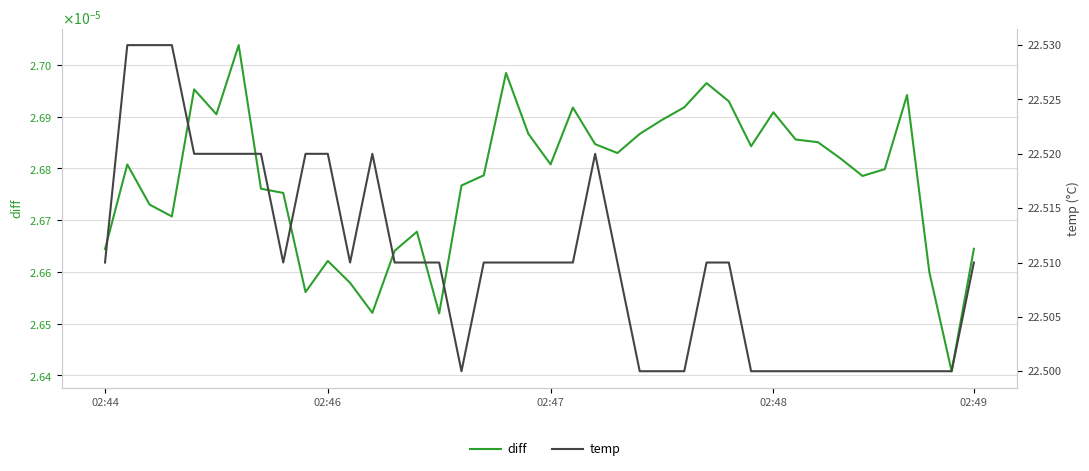

Reading right to left, extract all data points from this chart.

diff: 0.0	0.0	0.0	0.0	0.0	0.0	0.0	0.0	0.0	0.0	0.0	0.0	0.0	0.0	0.0	0.0	0.0	0.0	0.0	0.0	0.0	0.0	0.0	0.0	0.0	0.0	0.0	0.0	0.0	0.0	0.0	0.0	0.0	0.0	0.0	0.0	0.0	0.0	0.0	0.0
temp: 22.5	22.5	22.5	22.5	22.5	22.5	22.5	22.5	22.5	22.5	22.5	22.5	22.5	22.5	22.5	22.5	22.5	22.5	22.5	22.5	22.5	22.5	22.5	22.5	22.5	22.5	22.5	22.5	22.5	22.5	22.5	22.5	22.5	22.5	22.5	22.5	22.5	22.5	22.5	22.5